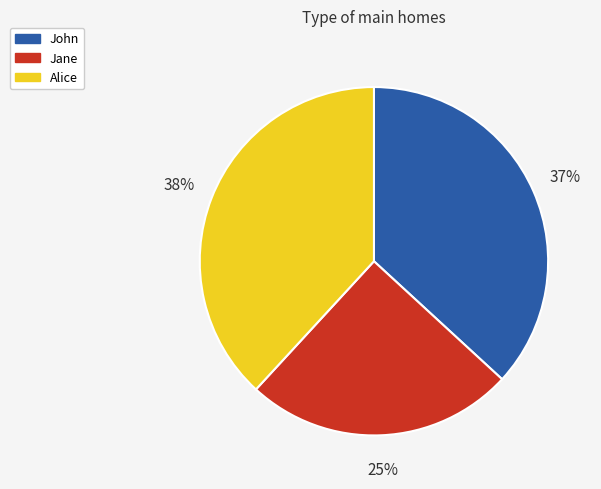

What is the ratio of the value at Jane to the value at John?

0.7